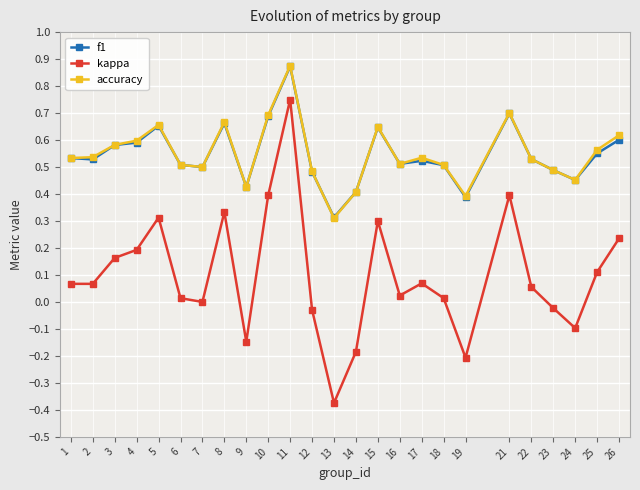

True or false: accuracy and kappa intersect in this chart.

False